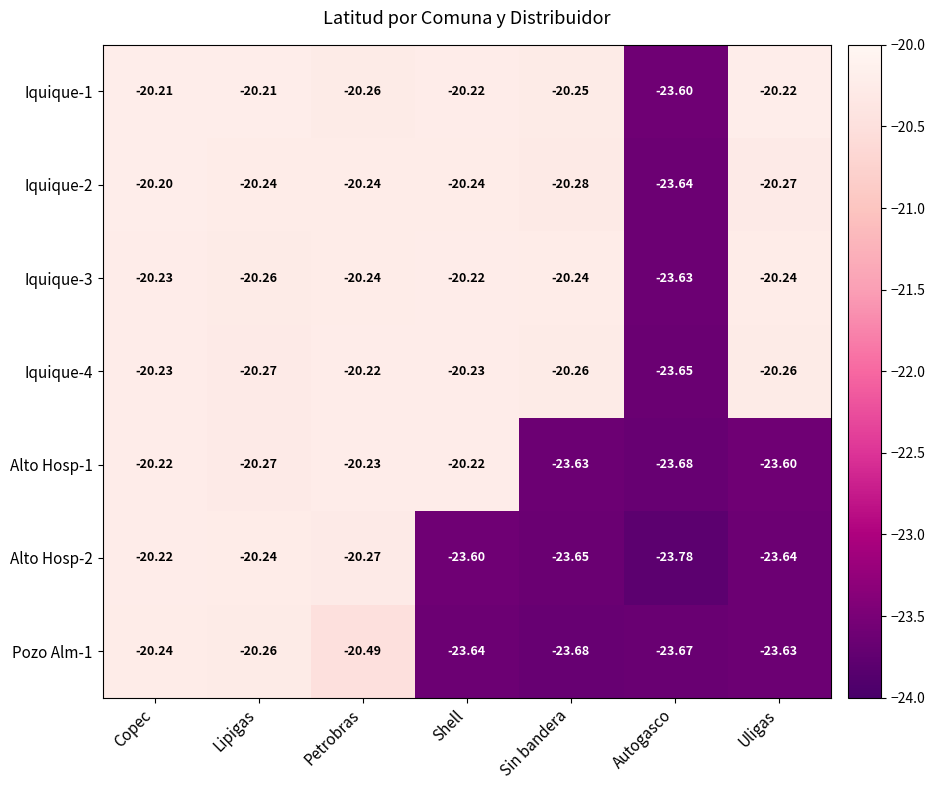

Which label corresponds to the smallest value in the chart?

Autogasco